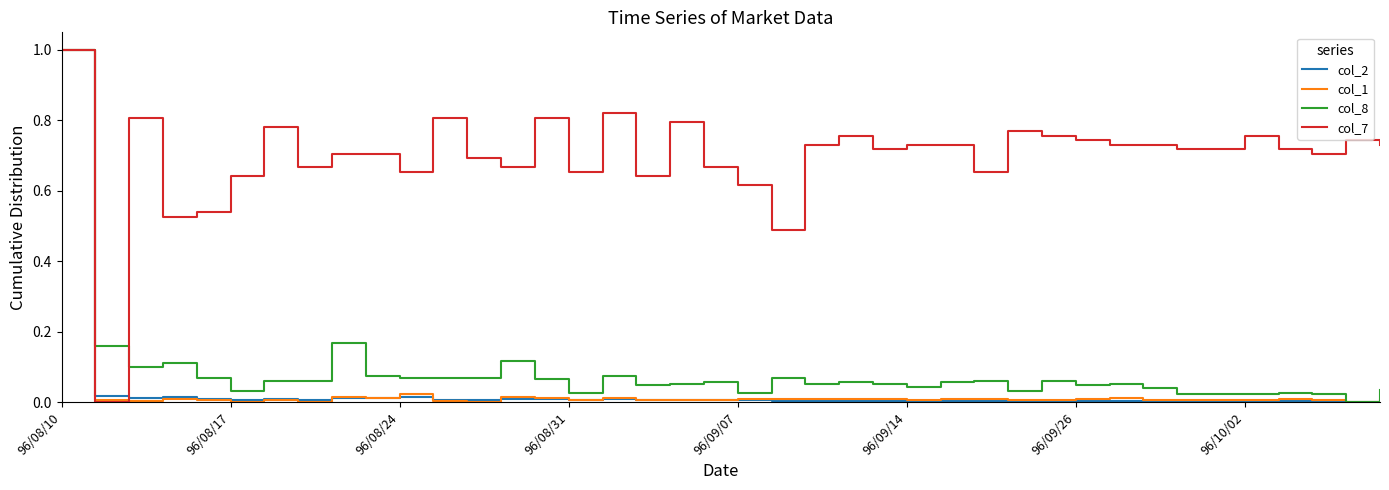

Which series has the largest total across all categories?

col_7